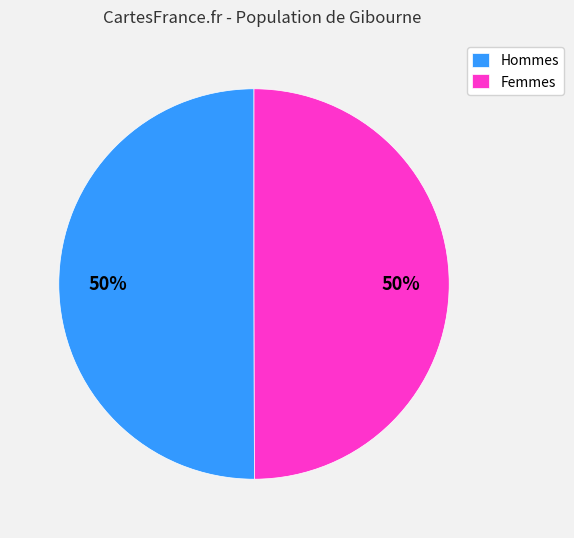

What is the ratio of the value at Hommes to the value at Femmes?

1.0